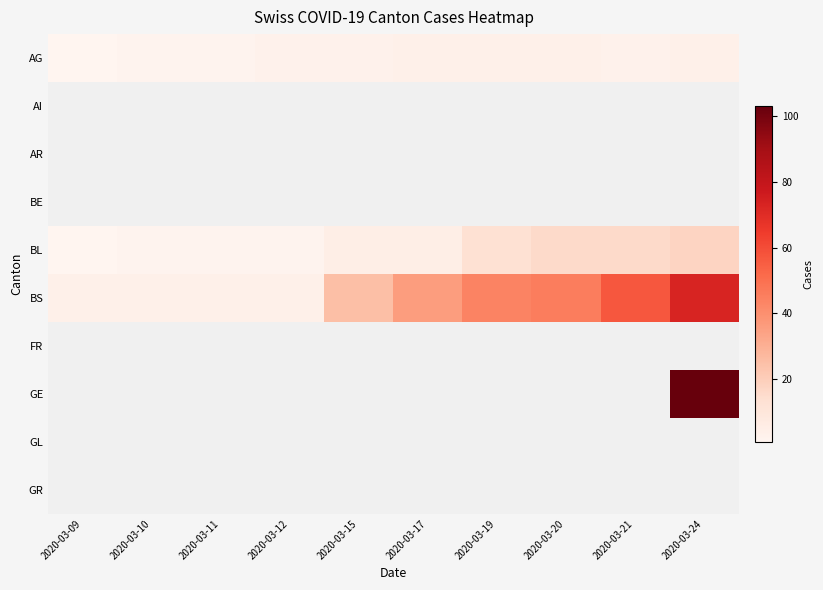

Which series changed the most between 2020-03-19 and 2020-03-24?

GE